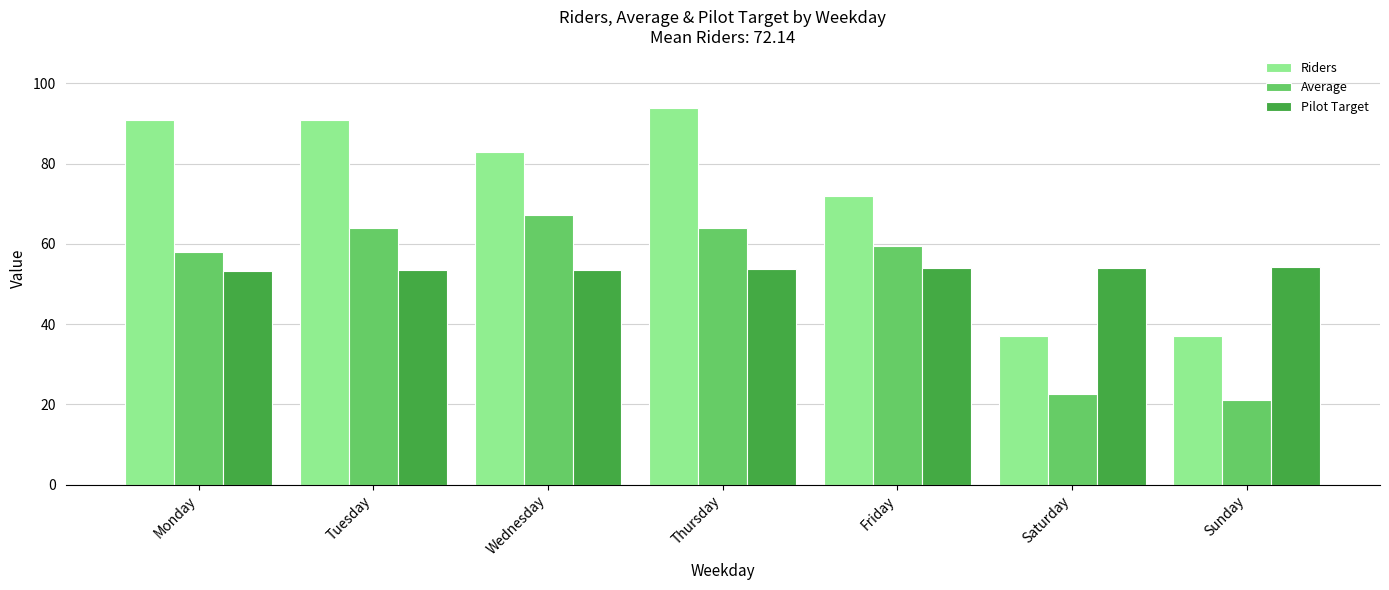

Which series has the largest total across all categories?

Riders